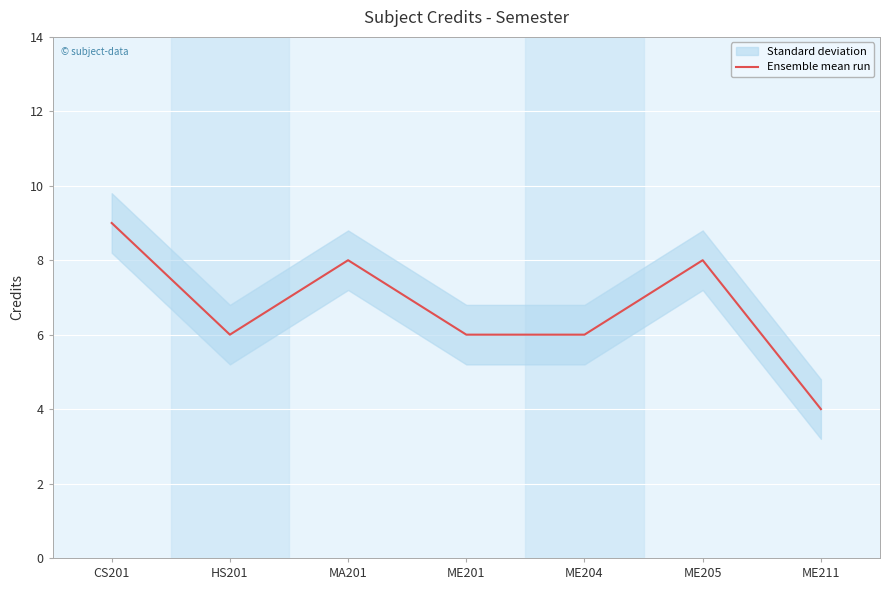

Rank the categories by value from lowest to highest.

ME211, HS201, ME201, ME204, MA201, ME205, CS201